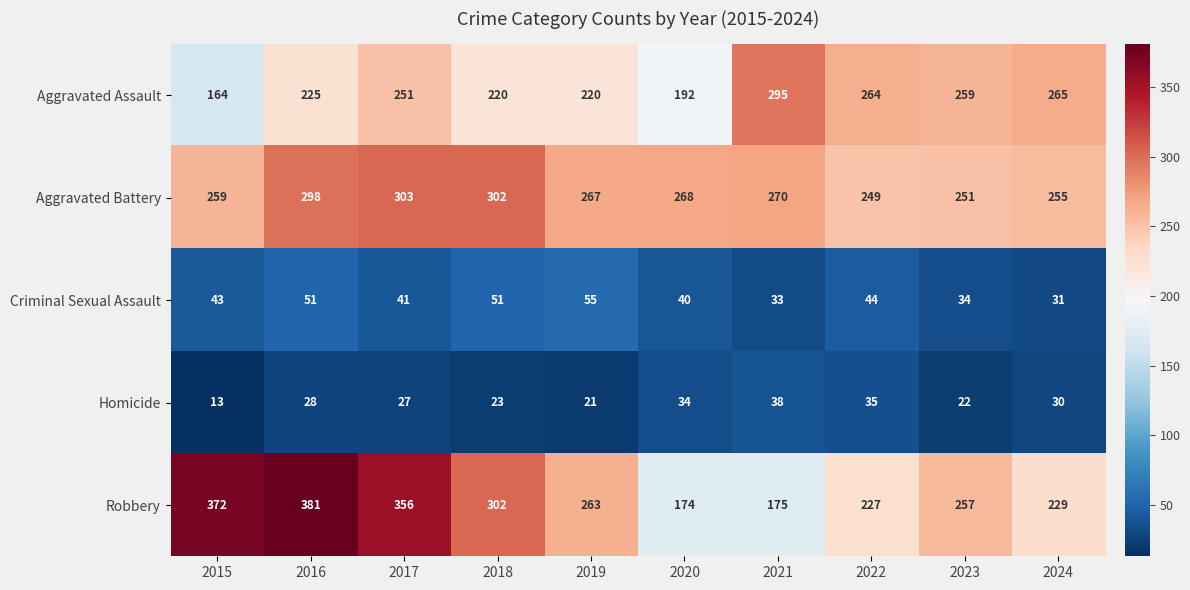

What is the greatest value displayed?

381